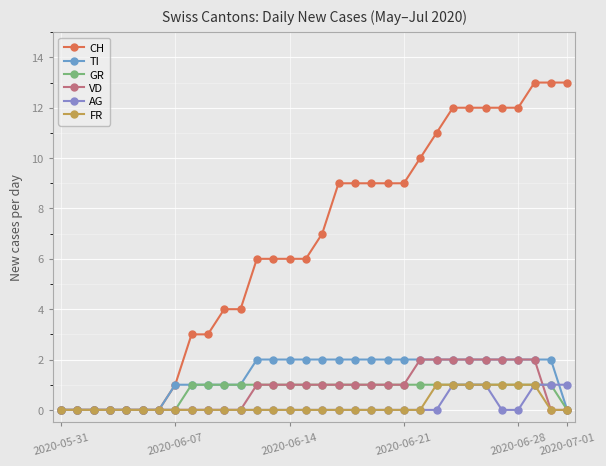

How many data points in CH are less than 7?

16